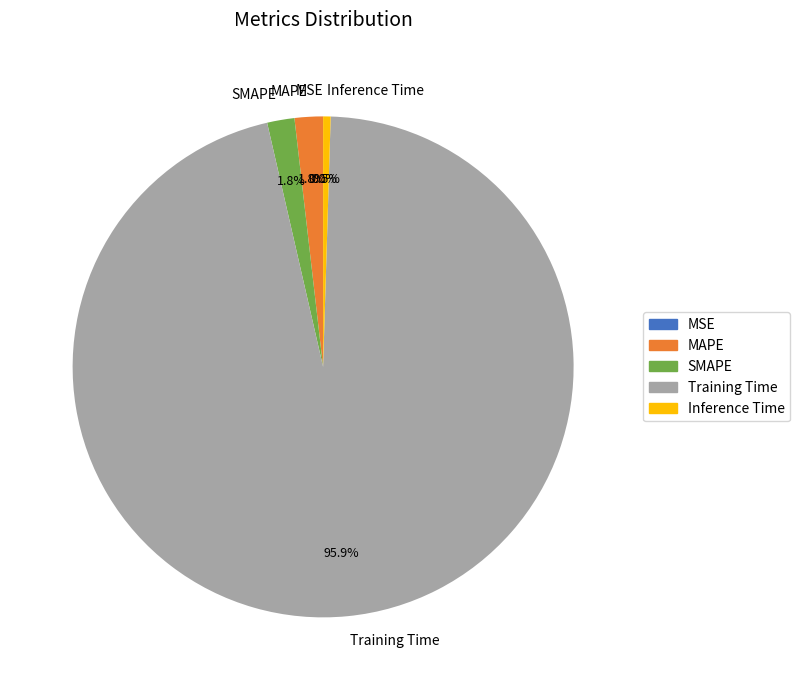

What is the largest slice in the pie chart?

Training Time